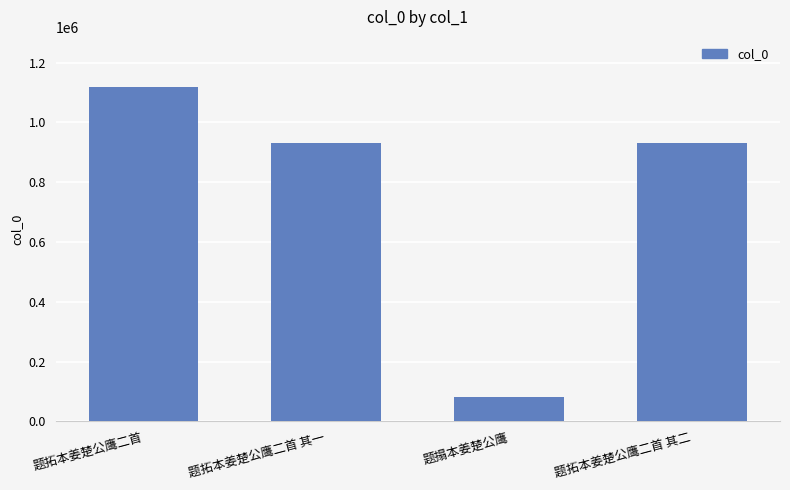

What is the value of the 1st bar from the left?

1118527